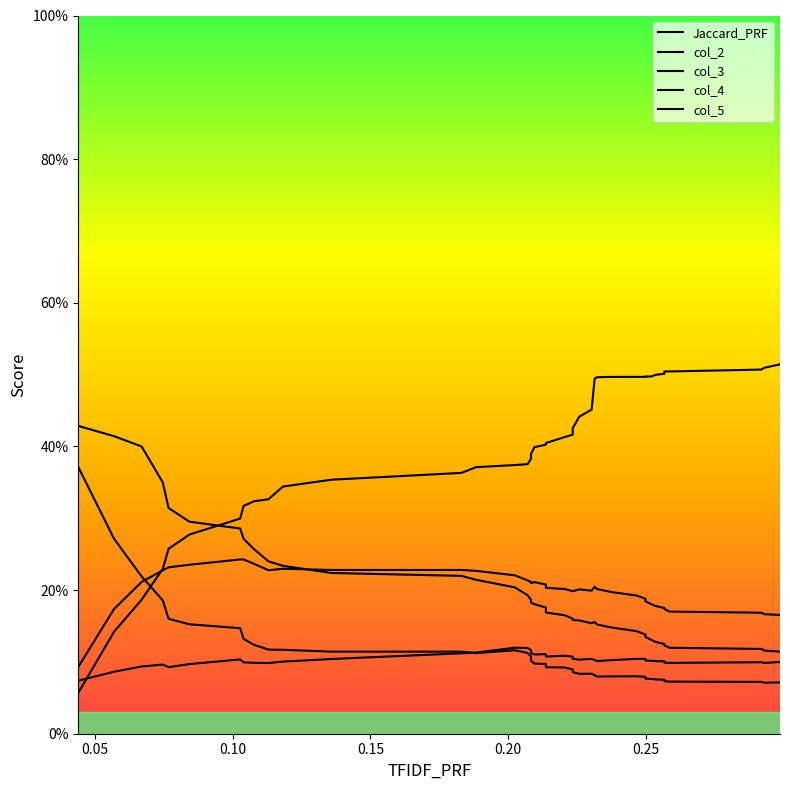

True or false: col_3 has a value of 0.6 at 0.05.

False